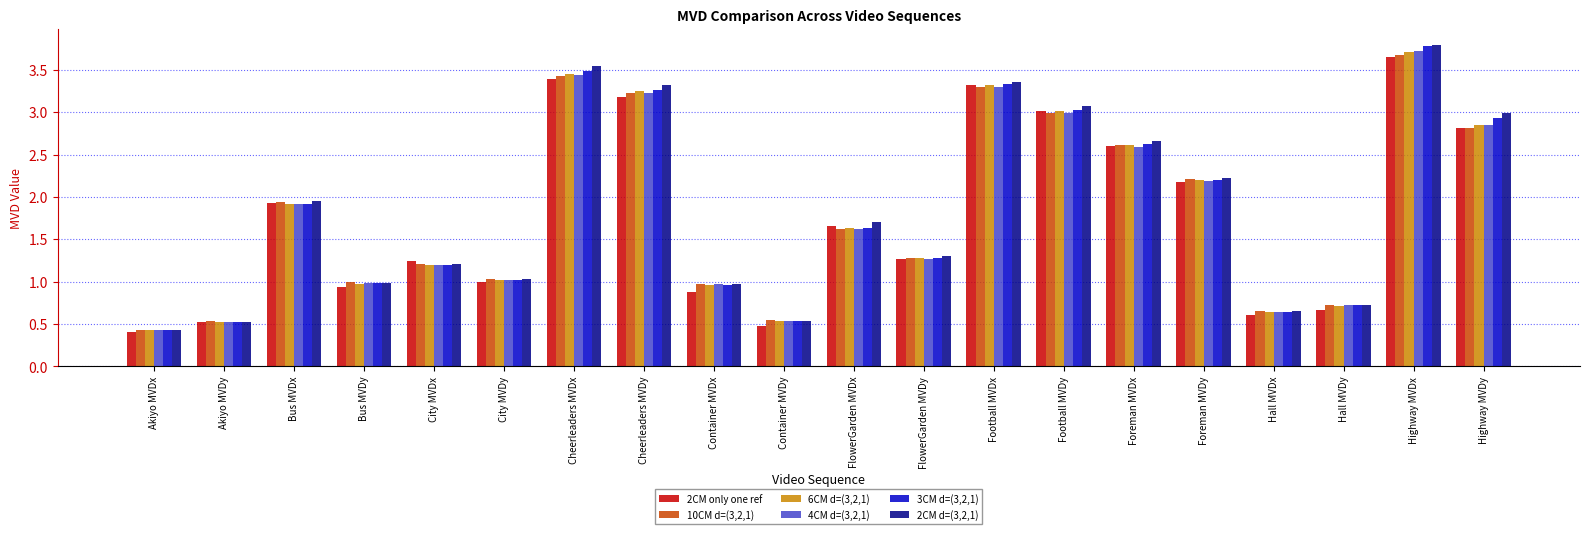

What is the difference between the maximum and minimum values in the 4CM d=(3,2,1) series?

3.3